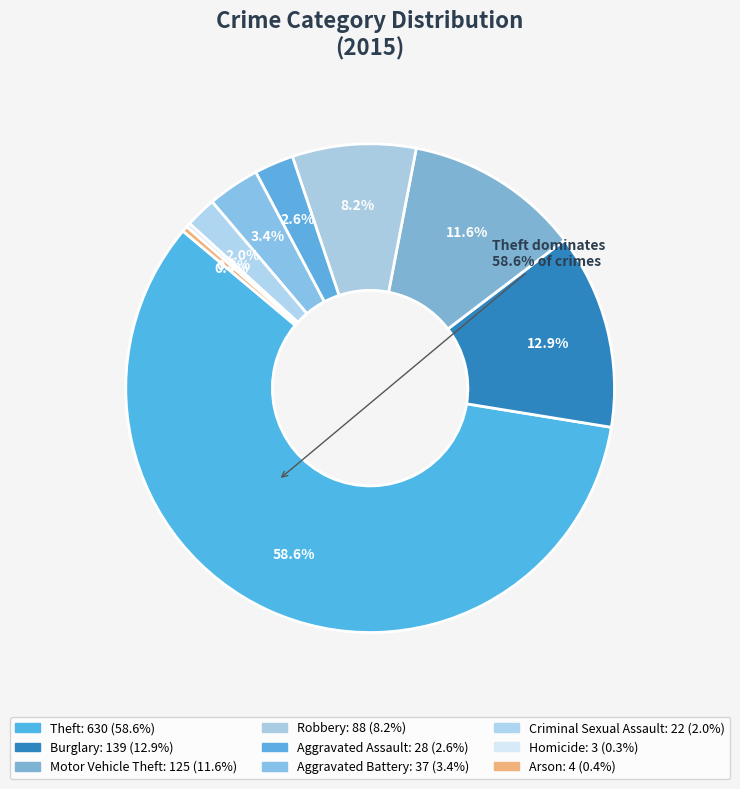

Rank the categories by value from highest to lowest.

Theft, Burglary, Motor Vehicle Theft, Robbery, Aggravated Battery, Aggravated Assault, Criminal Sexual Assault, Arson, Homicide